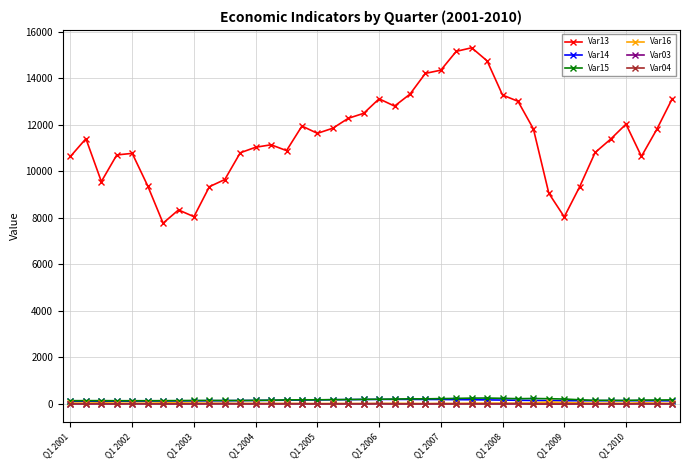

What is the sum of all Var13 values?

457197.0